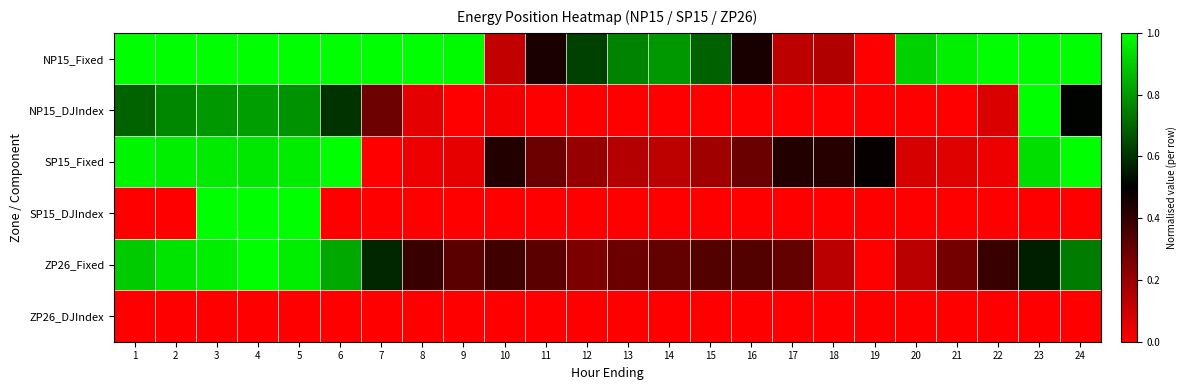

Reading left to right, extract all data points from this chart.

NP15_Fixed: 1=1.0	2=1.0	3=1.0	4=1.0	5=1.0	6=1.0	7=1.0	8=1.0	9=1.0	10=0.1	11=0.4	12=0.6	13=0.8	14=0.8	15=0.7	16=0.5	17=0.1	18=0.2	19=0.0	20=0.9	21=1.0	22=1.0	23=1.0	24=1.0
NP15_DJIndex: 1=0.7	2=0.8	3=0.8	4=0.8	5=0.8	6=0.6	7=0.3	8=0.1	9=0.0	10=0.0	11=0.0	12=0.0	13=0.0	14=0.0	15=0.0	16=0.0	17=0.0	18=0.0	19=0.0	20=0.0	21=0.0	22=0.1	23=1.0	24=0.5
SP15_Fixed: 1=1.0	2=1.0	3=1.0	4=1.0	5=1.0	6=1.0	7=0.0	8=0.0	9=0.0	10=0.4	11=0.3	12=0.2	13=0.1	14=0.1	15=0.2	16=0.3	17=0.4	18=0.4	19=0.5	20=0.1	21=0.1	22=0.0	23=0.9	24=1.0
SP15_DJIndex: 1=0.0	2=0.0	3=1.0	4=1.0	5=1.0	6=0.0	7=0.0	8=0.0	9=0.0	10=0.0	11=0.0	12=0.0	13=0.0	14=0.0	15=0.0	16=0.0	17=0.0	18=0.0	19=0.0	20=0.0	21=0.0	22=0.0	23=0.0	24=0.0
ZP26_Fixed: 1=0.9	2=0.9	3=1.0	4=1.0	5=1.0	6=0.8	7=0.6	8=0.4	9=0.3	10=0.4	11=0.3	12=0.3	13=0.3	14=0.3	15=0.3	16=0.3	17=0.3	18=0.1	19=0.0	20=0.1	21=0.3	22=0.4	23=0.6	24=0.7
ZP26_DJIndex: 1=0.0	2=0.0	3=0.0	4=0.0	5=0.0	6=0.0	7=0.0	8=0.0	9=0.0	10=0.0	11=0.0	12=0.0	13=0.0	14=0.0	15=0.0	16=0.0	17=0.0	18=0.0	19=0.0	20=0.0	21=0.0	22=0.0	23=0.0	24=0.0